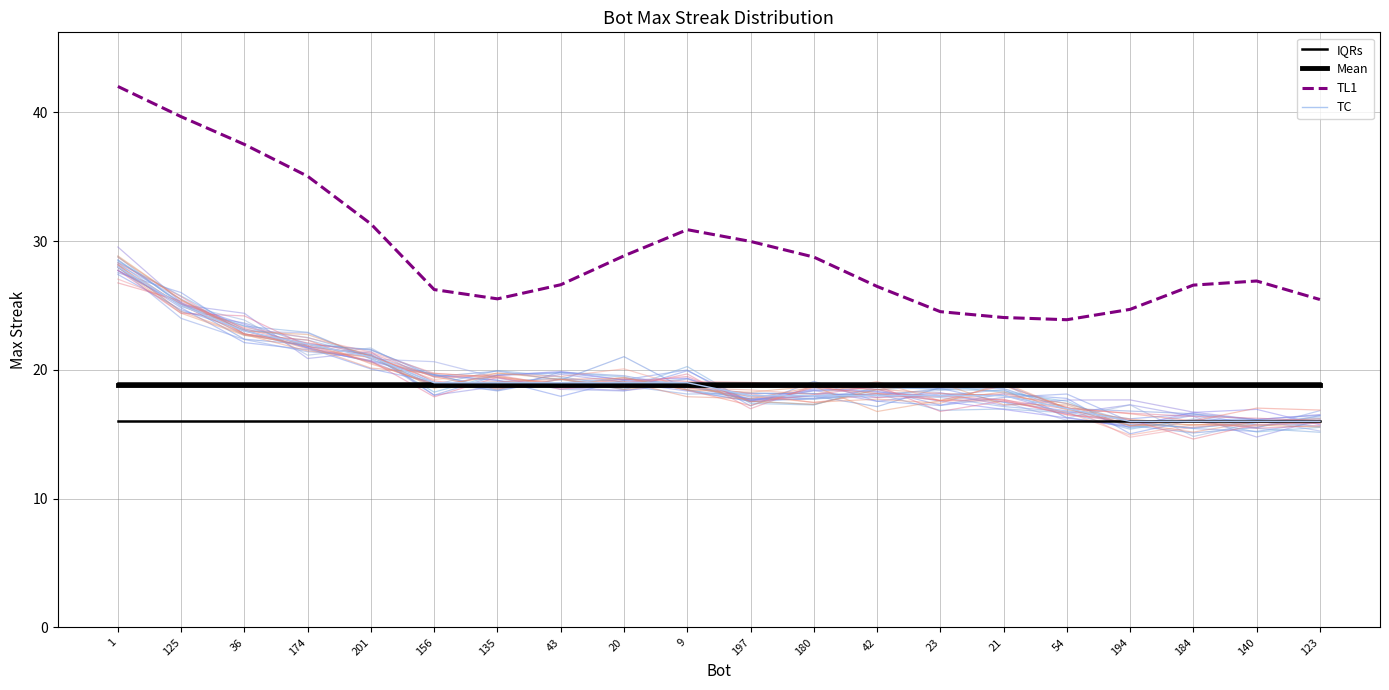

At how many categories does at least one series exceed 16?

20